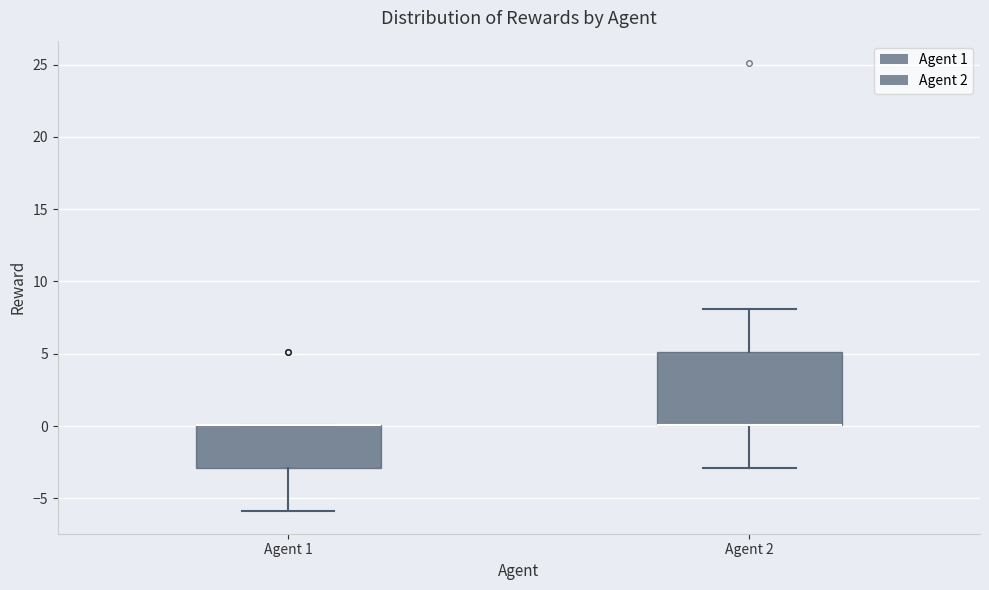

Reading left to right, read every box against the y-axis: the position of its median line, the range the box covers, and the ends of its whiskers. The values are not printed on the chart, so give them approximately, as read against the axis.

Agent 1: median 0 (drawn on the box's upper edge), box -3 to 0, whiskers -6 to 0
Agent 2: median 0 (drawn on the box's lower edge), box 0 to 5, whiskers -3 to 8